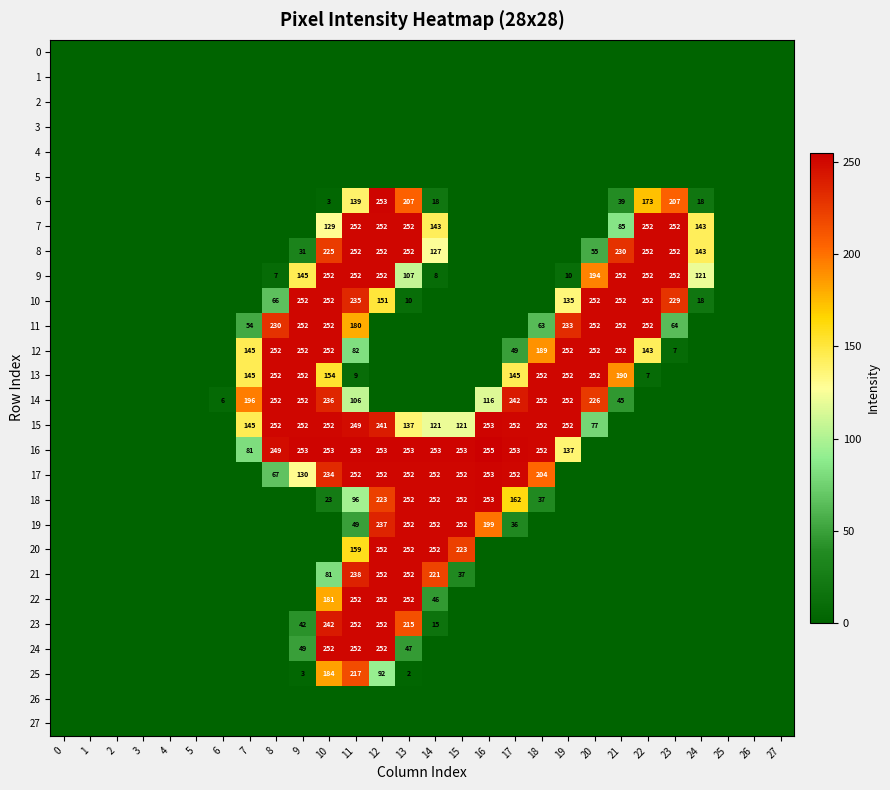

The 16 series shows 125 at 7. True or false?

False